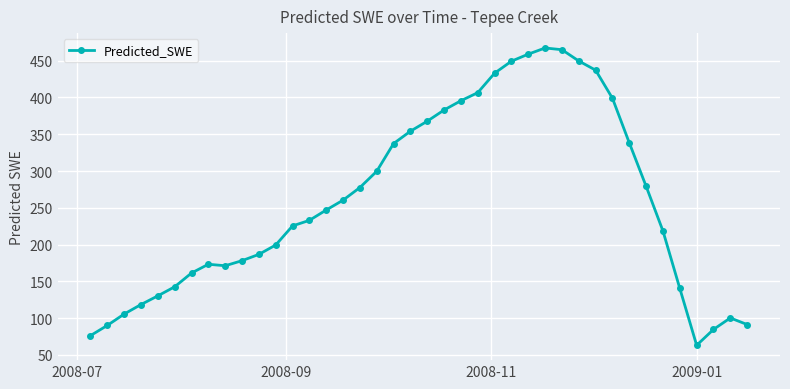

What is the minimum value shown in the chart?

63.0